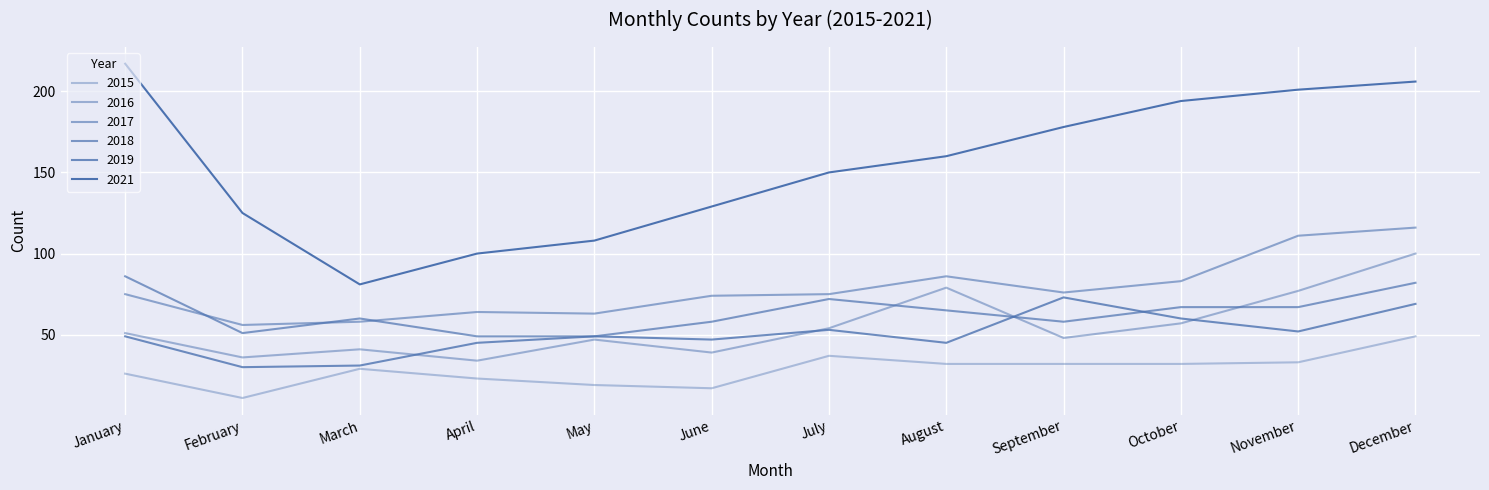

What is the value of the 2015 point at the 2nd from the left?

11